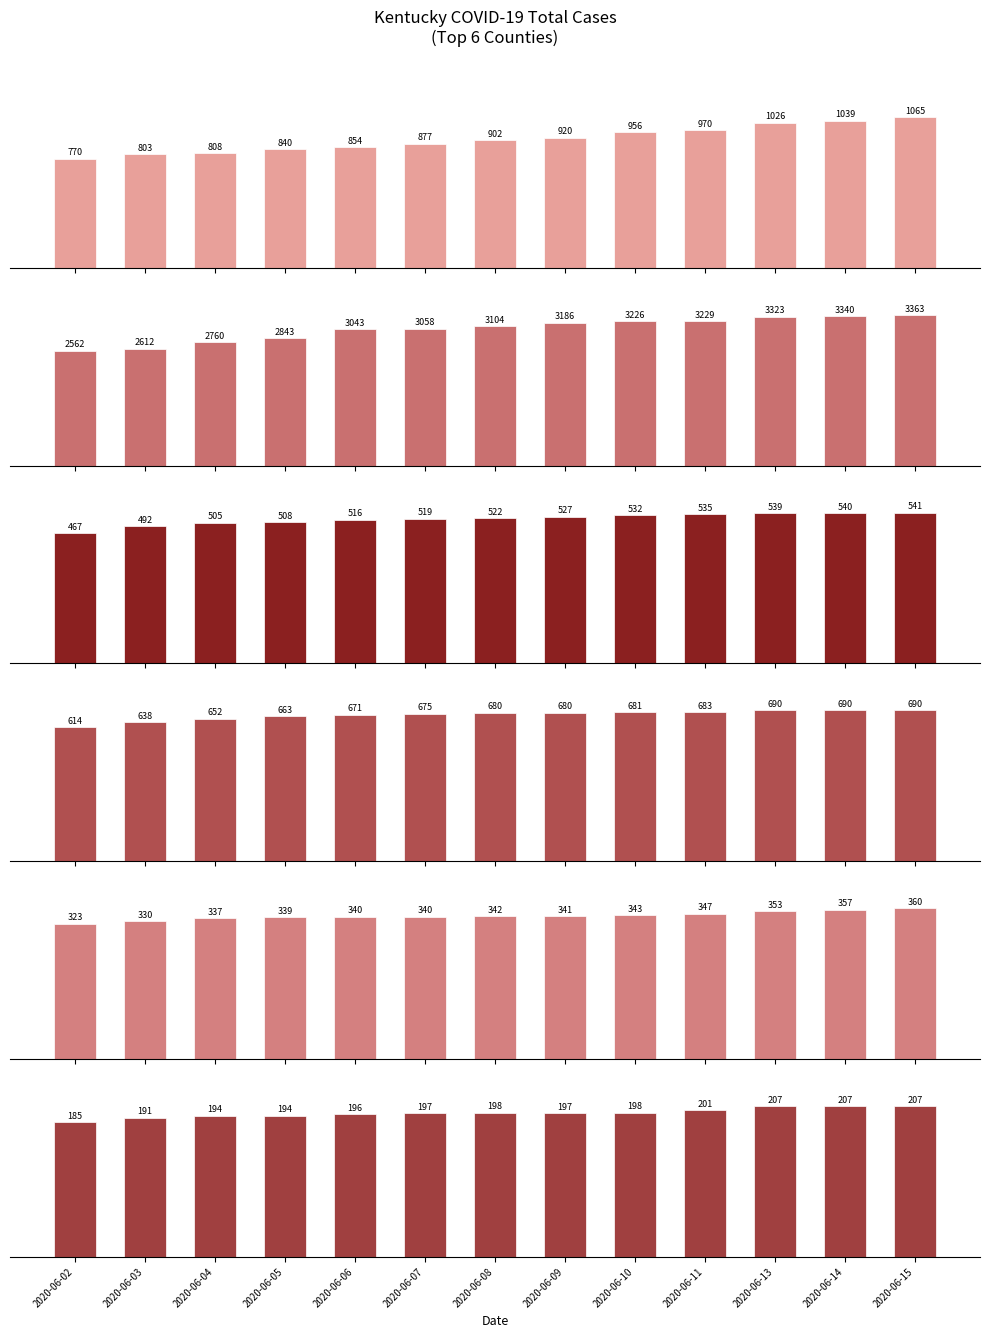

Is the value of Total Cases Campbell at 2020-06-15 greater than the value of Total Cases Boone at 2020-06-09?

No